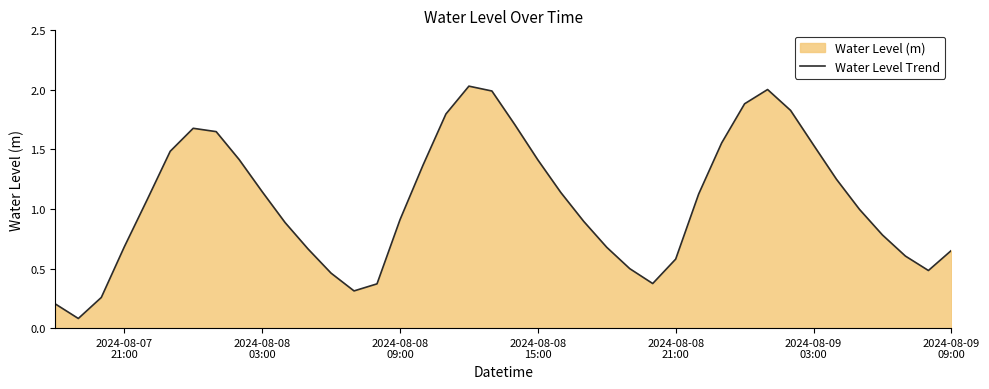

How many lines are shown in the chart?

1